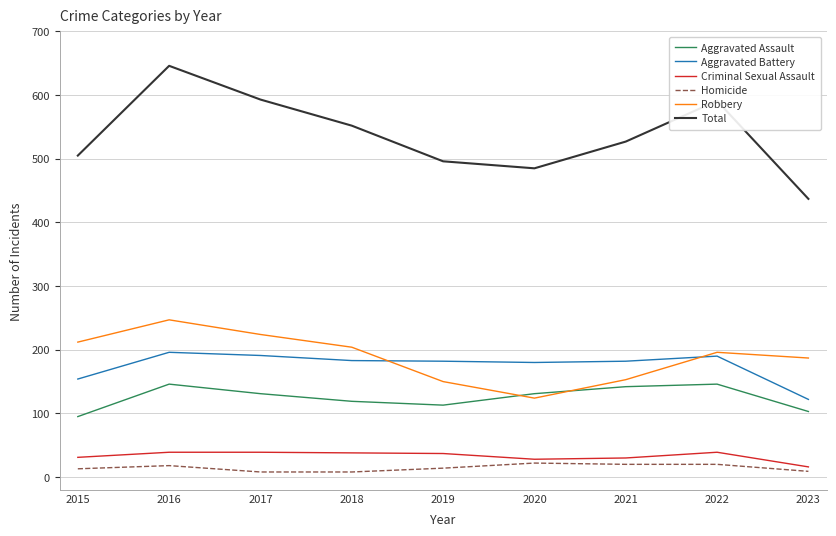

What is the highest value of the Total series?

646